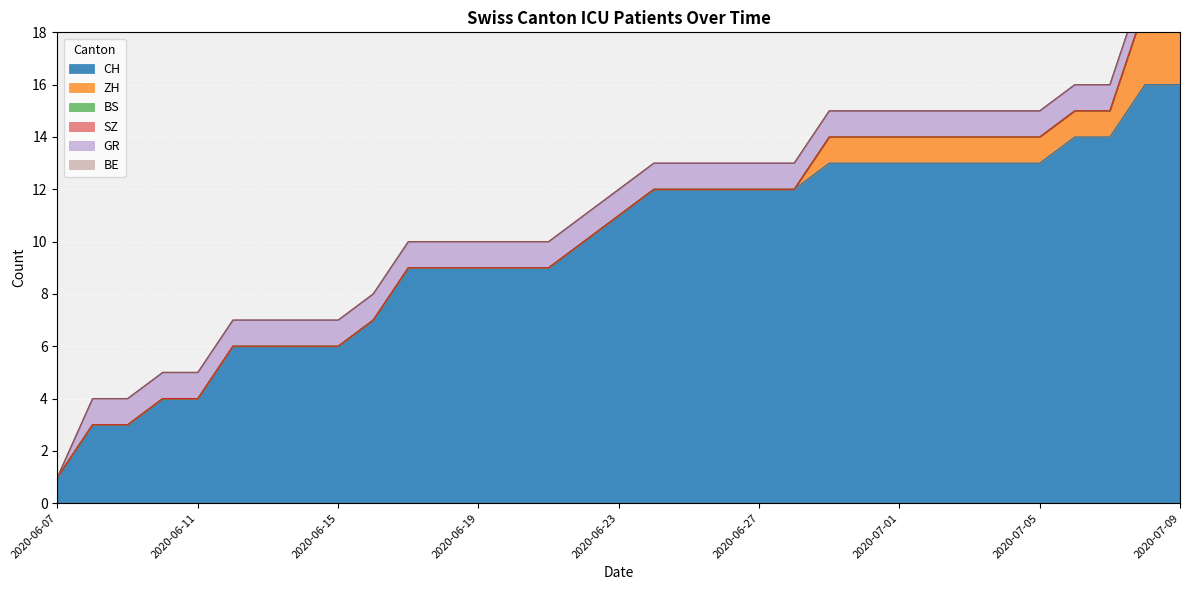

Which category has the lowest value in the CH series?

2020-06-07